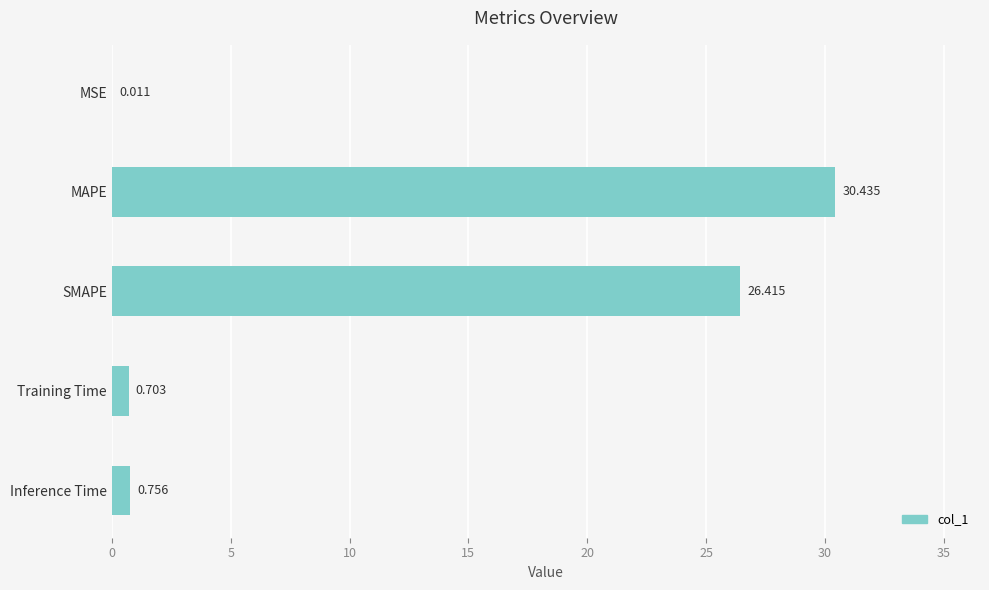

Which has a higher value, MAPE or Training Time?

MAPE